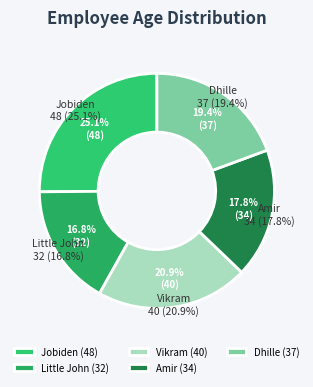

What is the largest slice in the pie chart?

Jobiden